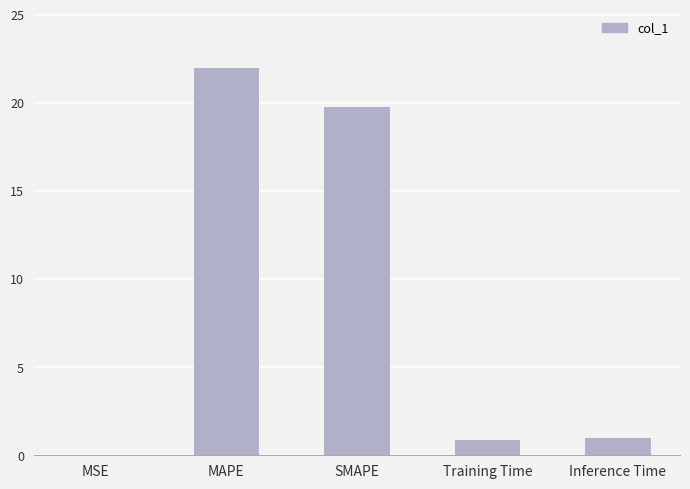

Is it true that the value at SMAPE is 31.0?

False